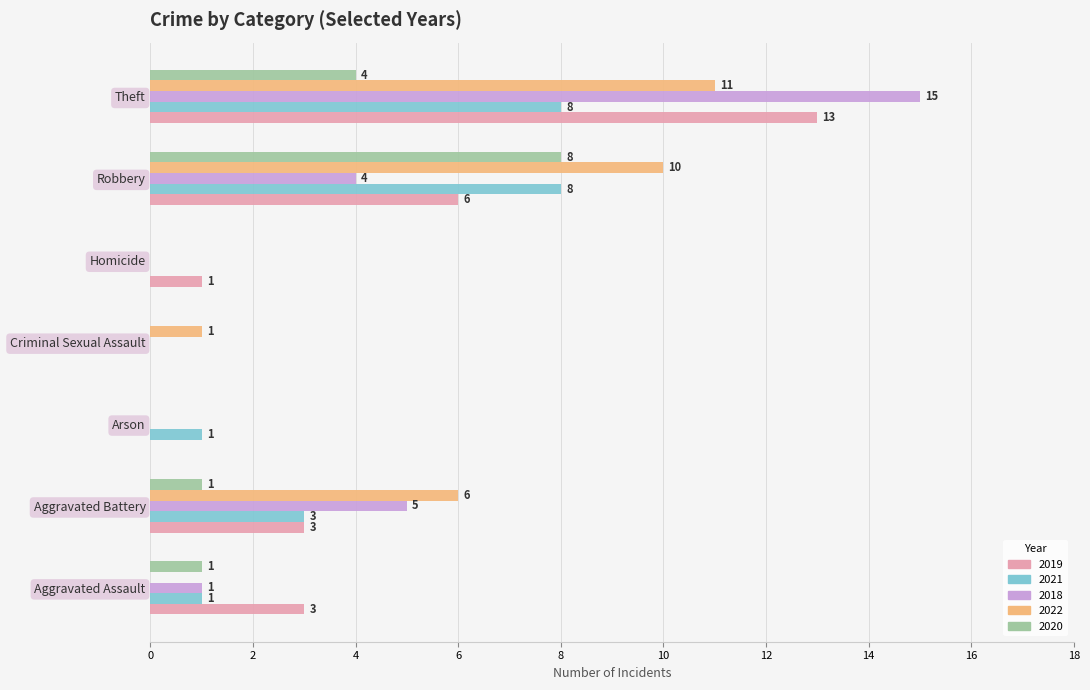

Which series has the largest range (max minus min)?

2018